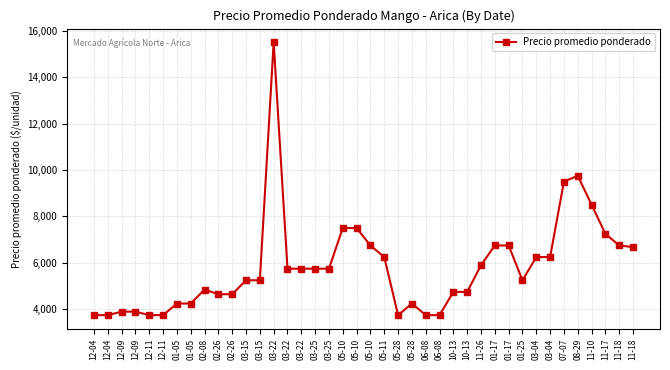

How many data points are less than 5750?

20